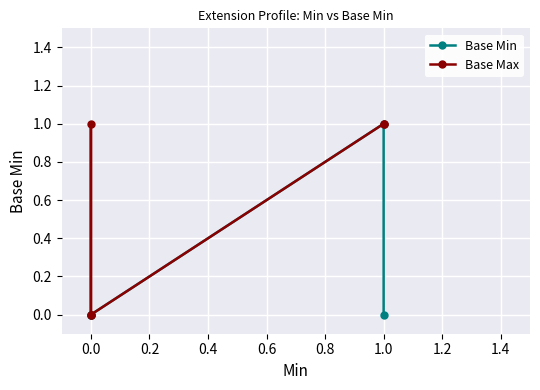

Which series has the largest range (max minus min)?

Base Min